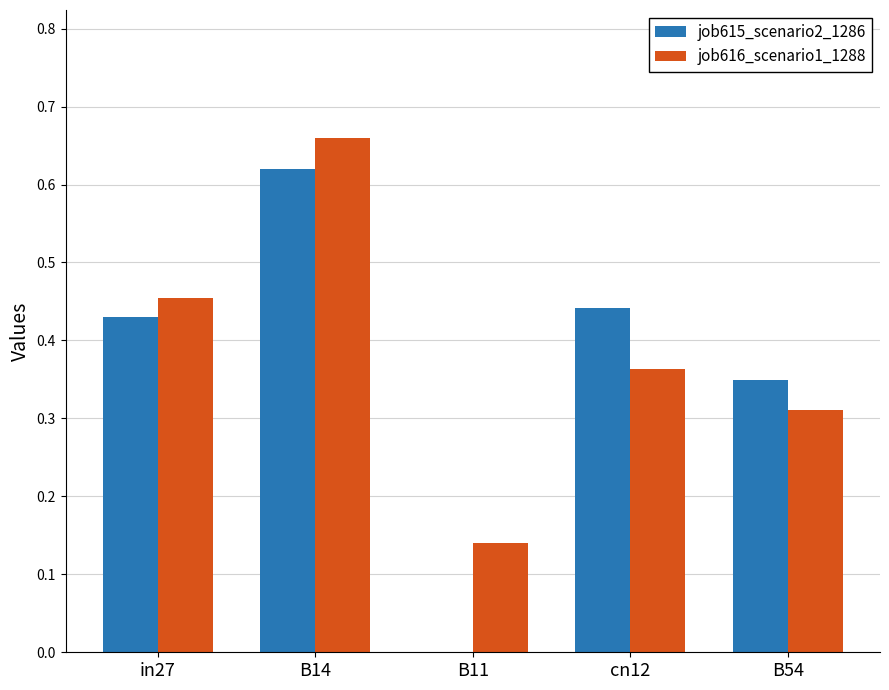

How many positive values does the job615_scenario2_1286 series have?

4